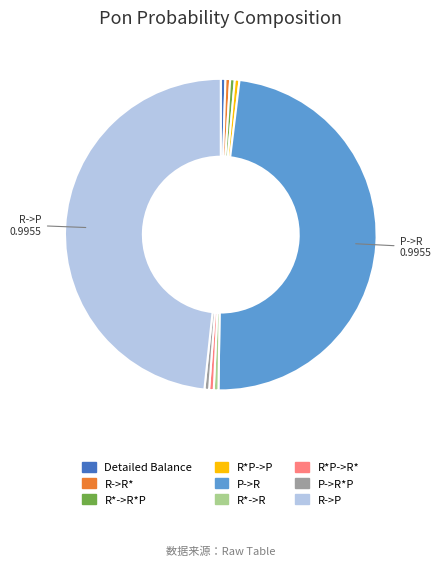

Is there a majority slice in this chart?

No